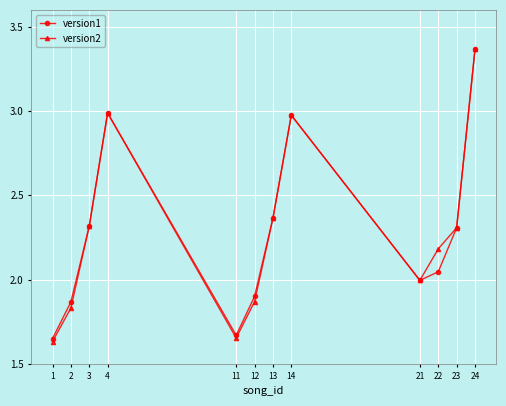

The version2 series shows 0.8 at 12. True or false?

False